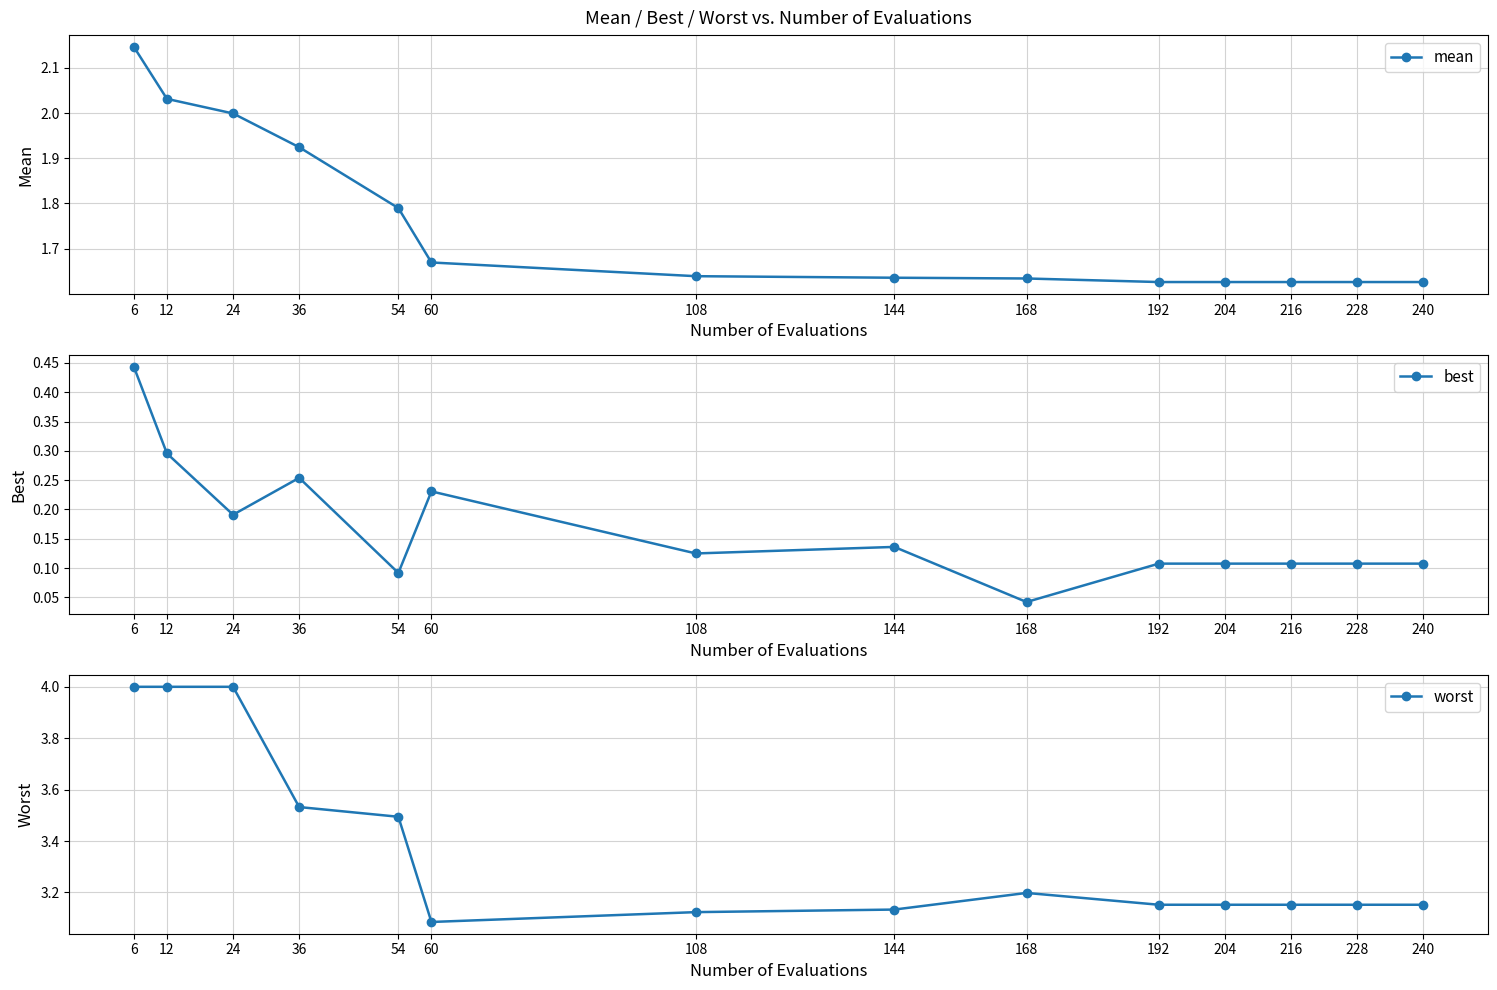

How many best values are between 0 and 1?

14